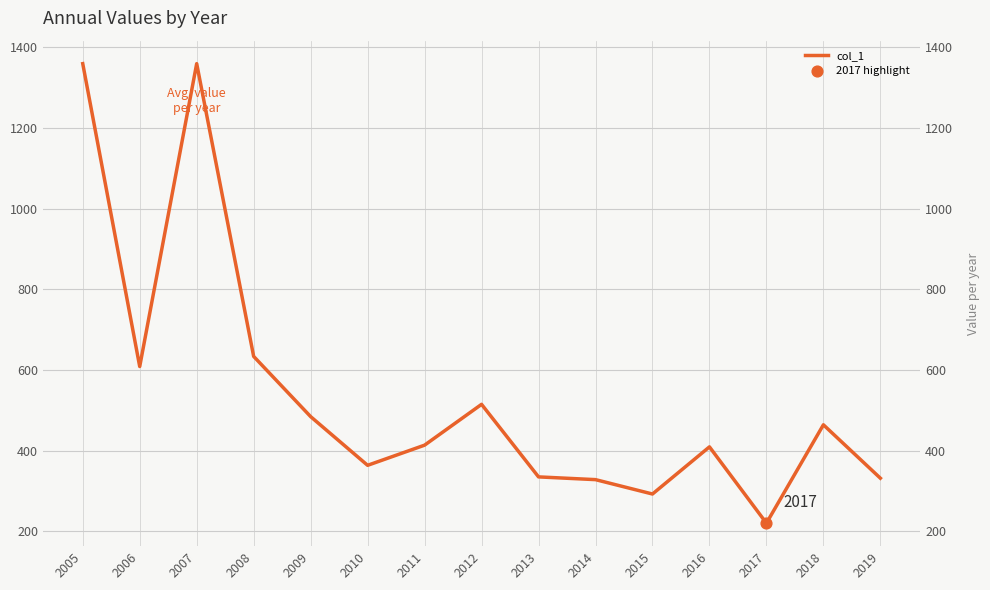

What is the change in value from 2009 to 2013?

-149.5